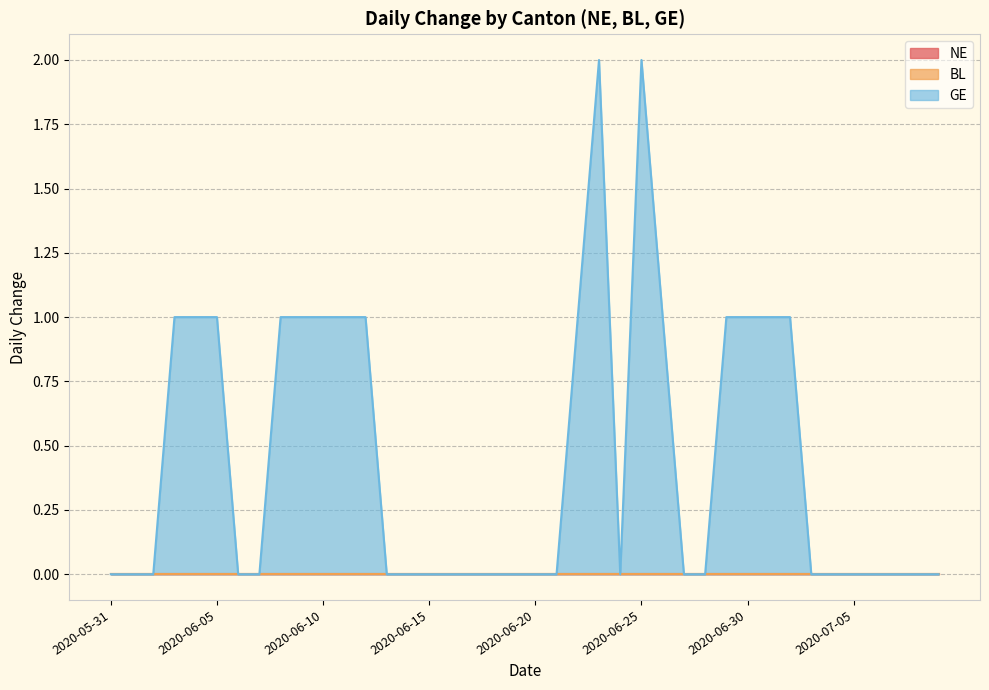

Rank the categories by GE value from highest to lowest.

2020-06-23, 2020-06-25, 2020-06-03, 2020-06-04, 2020-06-05, 2020-06-08, 2020-06-09, 2020-06-10, 2020-06-11, 2020-06-12, 2020-06-22, 2020-06-26, 2020-06-29, 2020-06-30, 2020-07-01, 2020-07-02, 2020-05-31, 2020-06-01, 2020-06-02, 2020-06-06, 2020-06-07, 2020-06-13, 2020-06-14, 2020-06-15, 2020-06-16, 2020-06-17, 2020-06-18, 2020-06-19, 2020-06-20, 2020-06-21, 2020-06-24, 2020-06-27, 2020-06-28, 2020-07-03, 2020-07-04, 2020-07-05, 2020-07-06, 2020-07-07, 2020-07-08, 2020-07-09